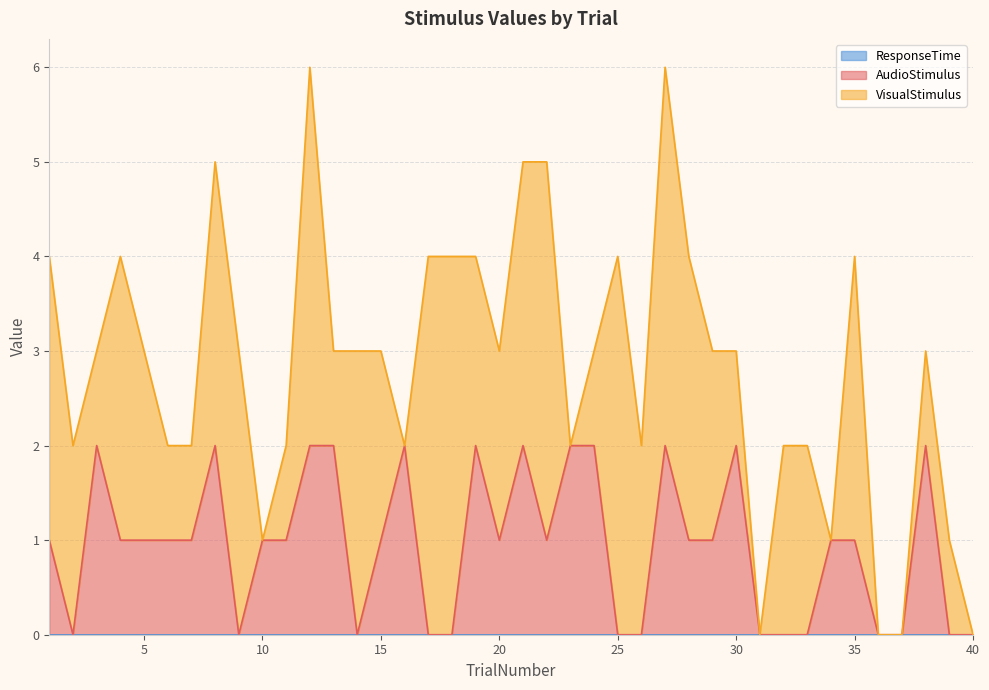

What is the difference between the second highest and minimum values in the VisualStimulus series?

4